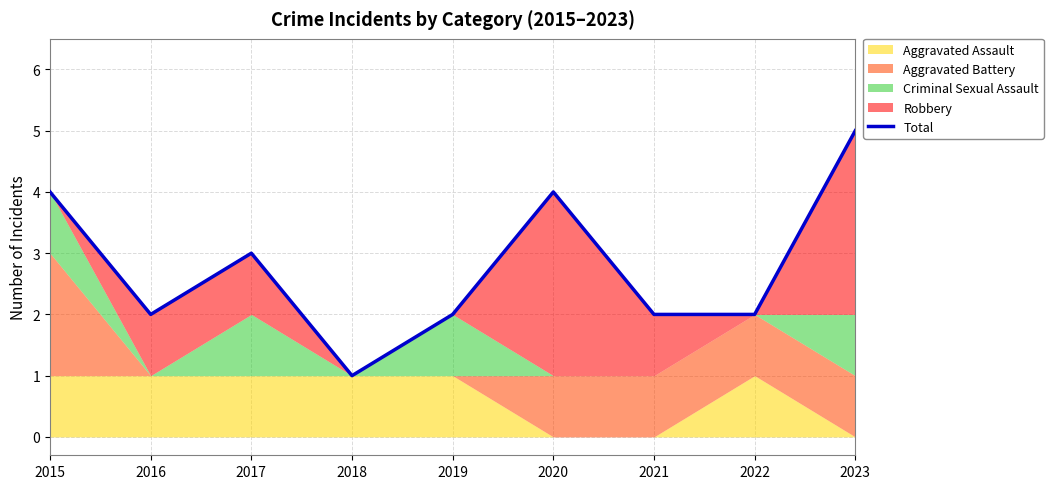

Reading right to left, extract all data points from this chart.

2023=5	2022=2	2021=2	2020=4	2019=2	2018=1	2017=3	2016=2	2015=4